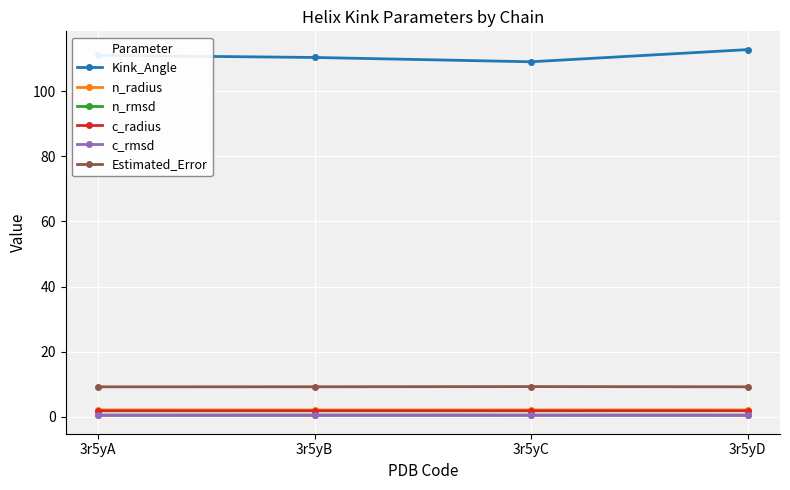

True or false: Estimated_Error has more than 0 points higher than both neighbors.

True